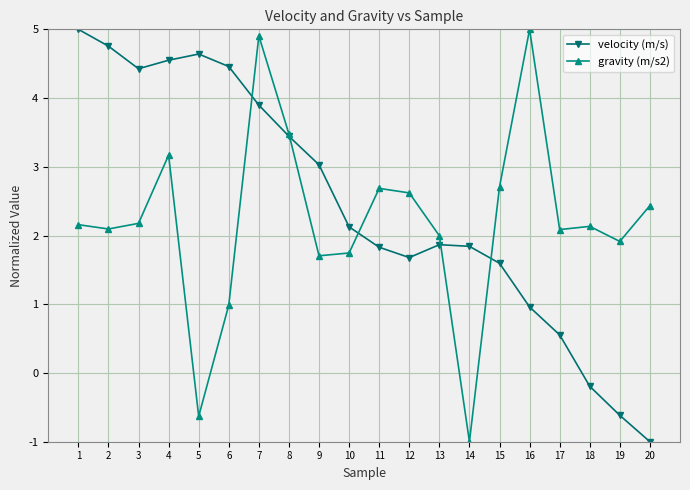

How many times do gravity (m/s2) and velocity (m/s) cross each other?

5